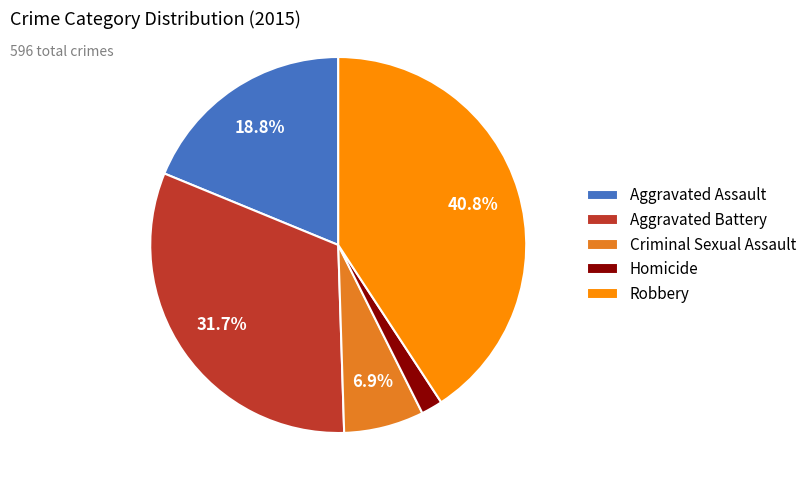

Which slice is the smallest?

Homicide